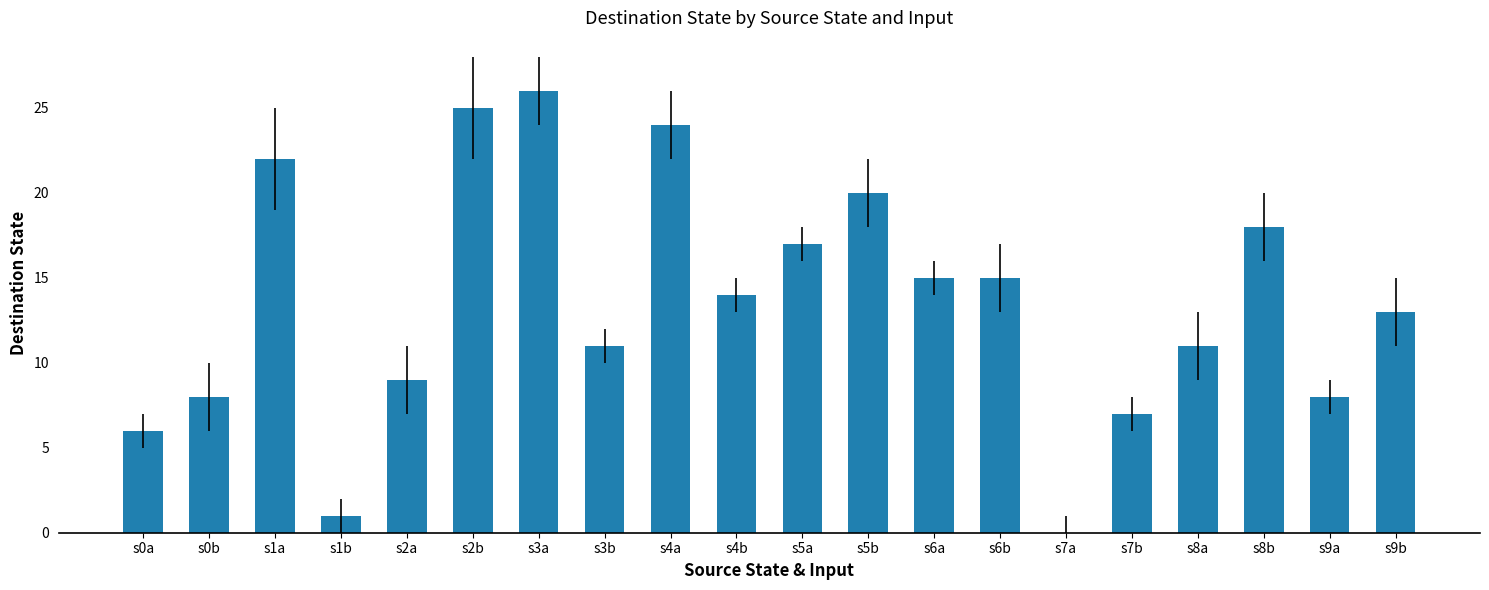

Read the value at s5b, to the nearest 10.

20